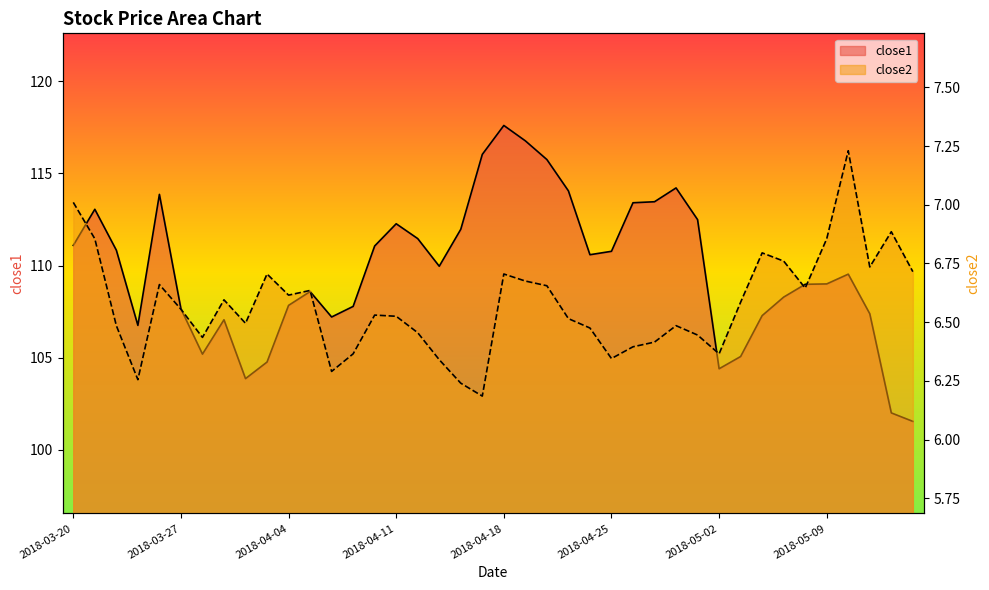

Reading right to left, transcribe all the data shown in this chart.

close1: 101.5	102.0	107.4	109.5	109.0	109.0	108.3	107.3	105.1	104.4	112.5	114.2	113.5	113.4	110.8	110.6	114.1	115.8	116.8	117.6	116.0	112.0	110.0	111.5	112.3	111.1	107.8	107.2	108.6	107.8	104.8	103.9	107.1	105.2	107.7	113.9	106.8	110.8	113.1	111.1
close2: 6.7	6.9	6.7	7.2	6.9	6.6	6.8	6.8	6.6	6.4	6.4	6.5	6.4	6.4	6.3	6.5	6.5	6.7	6.7	6.7	6.2	6.2	6.3	6.5	6.5	6.5	6.4	6.3	6.6	6.6	6.7	6.5	6.6	6.4	6.6	6.7	6.3	6.5	6.9	7.0